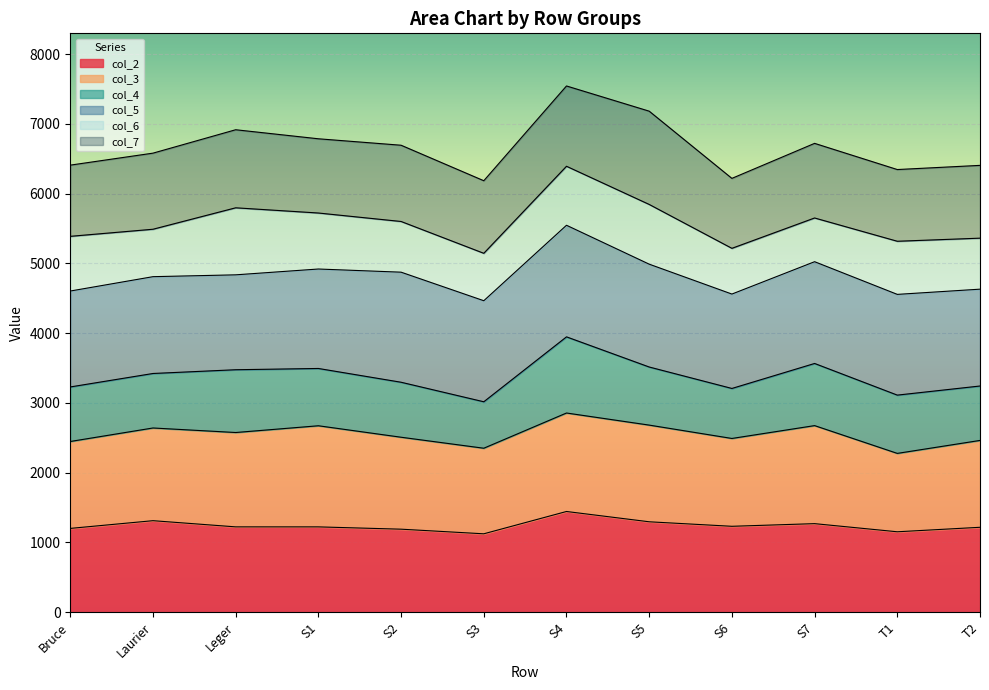

What is the total value across all series at S7?

6720.2